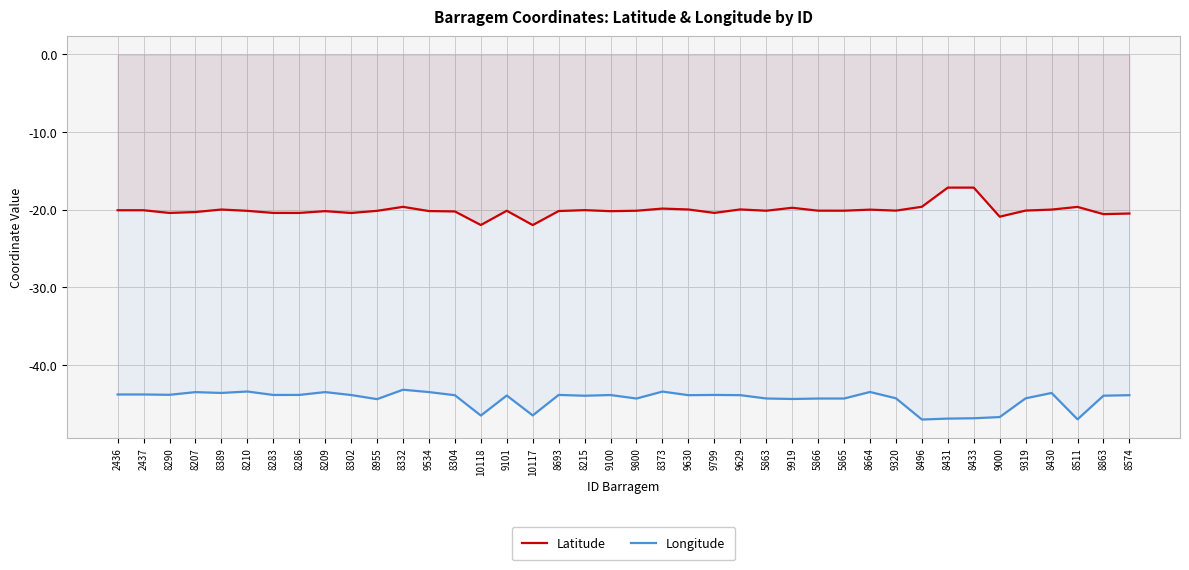

Count the number of data series in this chart.

2